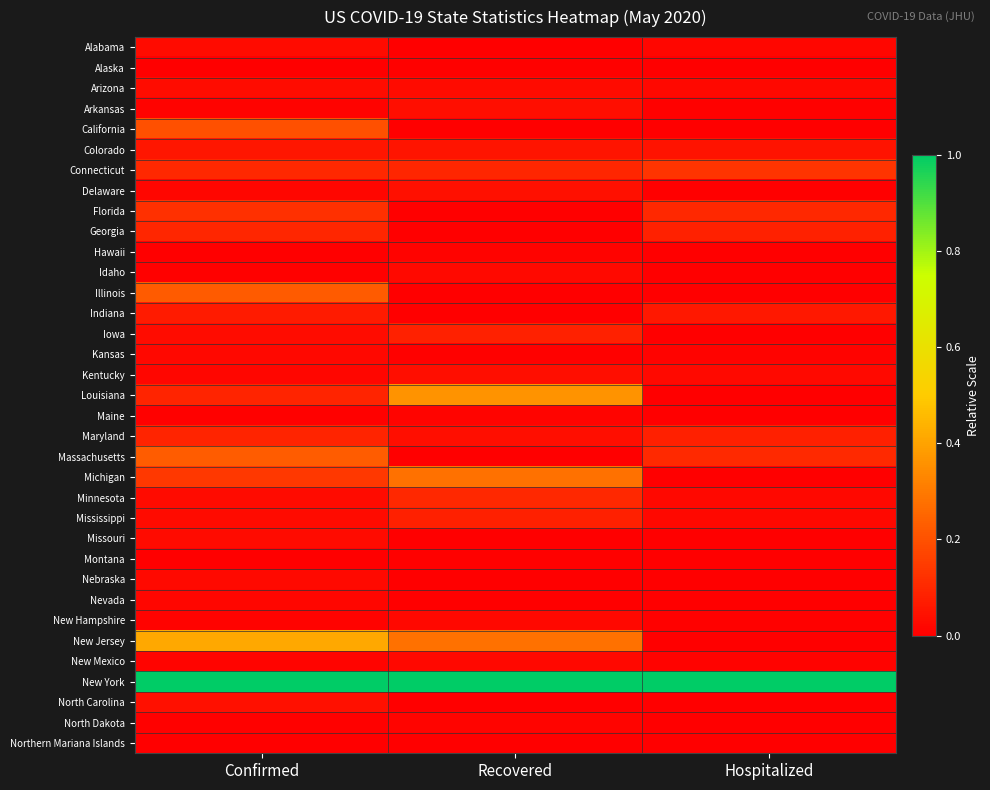

Reading left to right, list all the values displayed in this chart.

Alabama: Confirmed=0.0	Recovered=0.0	Hospitalized=0.0
Alaska: Confirmed=0.0	Recovered=0.0	Hospitalized=0.0
Arizona: Confirmed=0.0	Recovered=0.0	Hospitalized=0.0
Arkansas: Confirmed=0.0	Recovered=0.0	Hospitalized=0.0
California: Confirmed=0.2	Recovered=0.0	Hospitalized=0.0
Colorado: Confirmed=0.1	Recovered=0.1	Hospitalized=0.0
Connecticut: Confirmed=0.1	Recovered=0.1	Hospitalized=0.1
Delaware: Confirmed=0.0	Recovered=0.0	Hospitalized=0.0
Florida: Confirmed=0.1	Recovered=0.0	Hospitalized=0.1
Georgia: Confirmed=0.1	Recovered=0.0	Hospitalized=0.1
Hawaii: Confirmed=0.0	Recovered=0.0	Hospitalized=0.0
Idaho: Confirmed=0.0	Recovered=0.0	Hospitalized=0.0
Illinois: Confirmed=0.2	Recovered=0.0	Hospitalized=0.0
Indiana: Confirmed=0.1	Recovered=0.0	Hospitalized=0.1
Iowa: Confirmed=0.0	Recovered=0.1	Hospitalized=0.0
Kansas: Confirmed=0.0	Recovered=0.0	Hospitalized=0.0
Kentucky: Confirmed=0.0	Recovered=0.0	Hospitalized=0.0
Louisiana: Confirmed=0.1	Recovered=0.4	Hospitalized=0.0
Maine: Confirmed=0.0	Recovered=0.0	Hospitalized=0.0
Maryland: Confirmed=0.1	Recovered=0.0	Hospitalized=0.1
Massachusetts: Confirmed=0.2	Recovered=0.0	Hospitalized=0.1
Michigan: Confirmed=0.1	Recovered=0.3	Hospitalized=0.0
Minnesota: Confirmed=0.0	Recovered=0.1	Hospitalized=0.0
Mississippi: Confirmed=0.0	Recovered=0.1	Hospitalized=0.0
Missouri: Confirmed=0.0	Recovered=0.0	Hospitalized=0.0
Montana: Confirmed=0.0	Recovered=0.0	Hospitalized=0.0
Nebraska: Confirmed=0.0	Recovered=0.0	Hospitalized=0.0
Nevada: Confirmed=0.0	Recovered=0.0	Hospitalized=0.0
New Hampshire: Confirmed=0.0	Recovered=0.0	Hospitalized=0.0
New Jersey: Confirmed=0.4	Recovered=0.3	Hospitalized=0.0
New Mexico: Confirmed=0.0	Recovered=0.0	Hospitalized=0.0
New York: Confirmed=1.0	Recovered=1.0	Hospitalized=1.0
North Carolina: Confirmed=0.0	Recovered=0.0	Hospitalized=0.0
North Dakota: Confirmed=0.0	Recovered=0.0	Hospitalized=0.0
Northern Mariana Islands: Confirmed=0.0	Recovered=0.0	Hospitalized=0.0